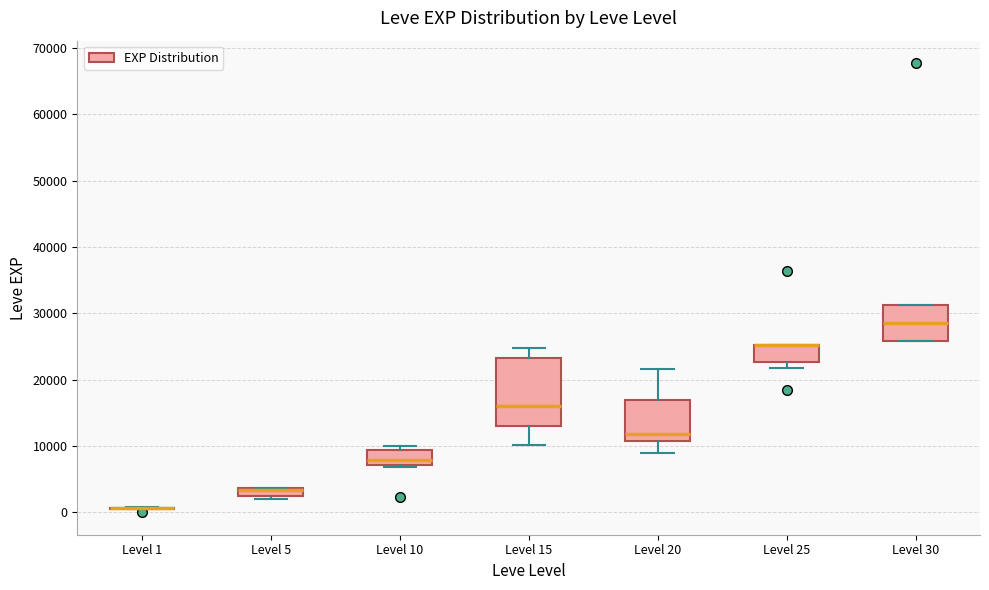

Which box is the tallest, from its lower edge to its upper edge?

Level 15